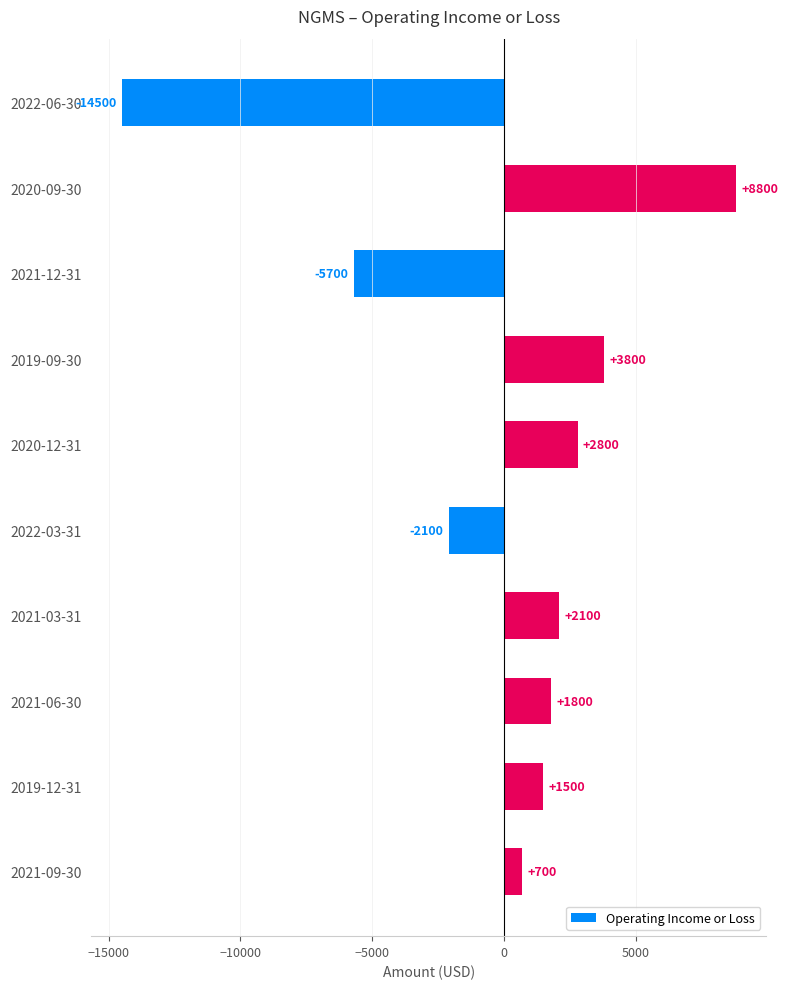

Which label corresponds to the largest value in the chart?

2020-09-30